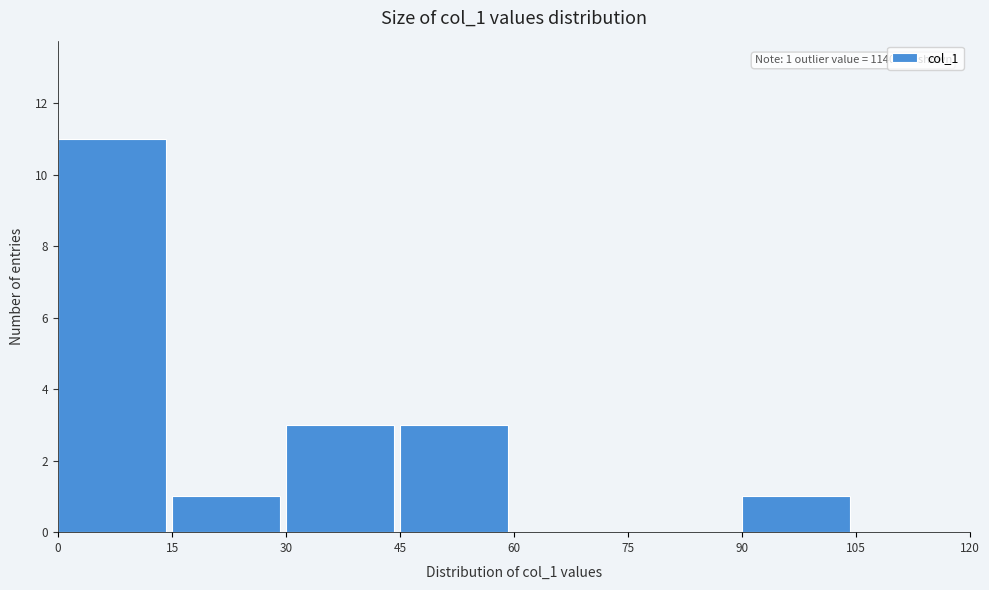

Over which range of the x-axis is the bar tallest?

0 to 15